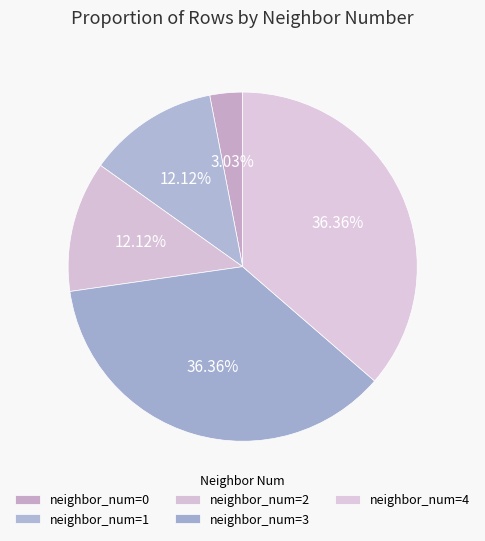

How many slices are in this pie chart?

5